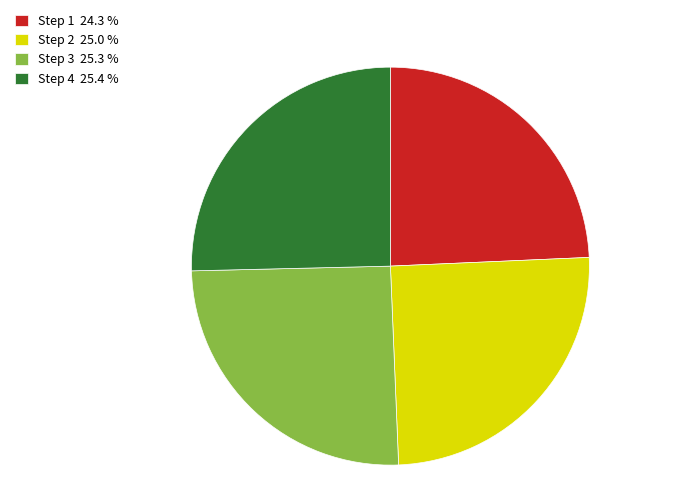

Approximately how many times larger is the value at Step 2 compared to Step 1?

1.0